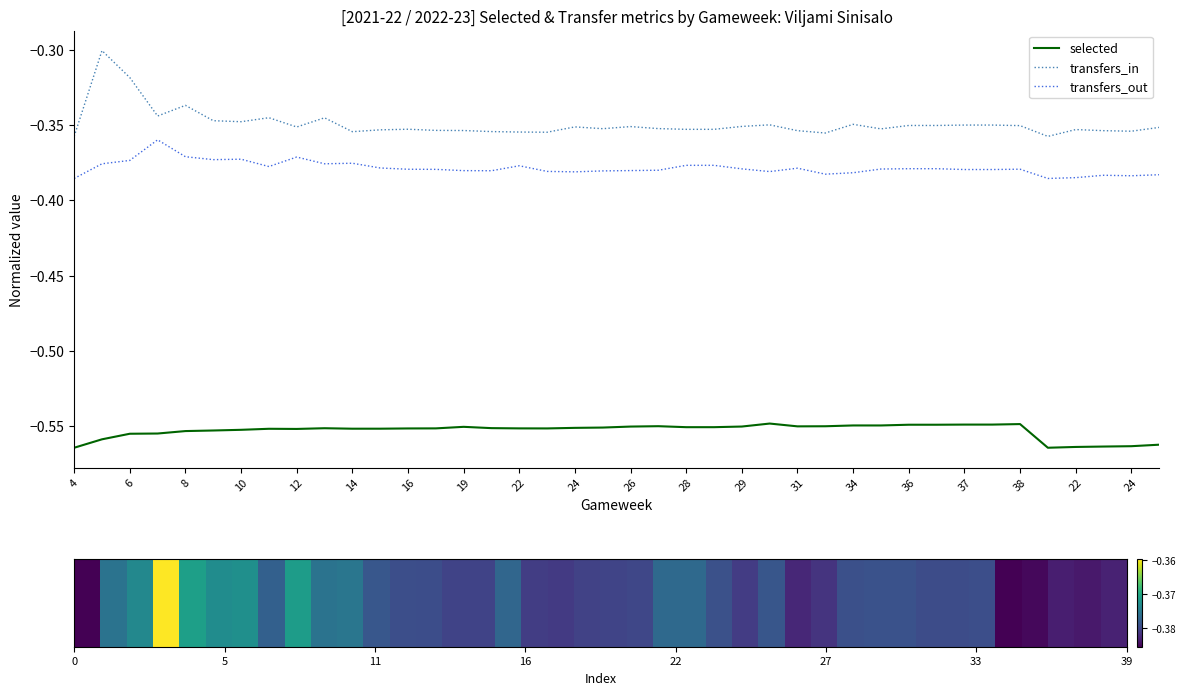

True or false: selected has more than 2 points higher than both neighbors.

True